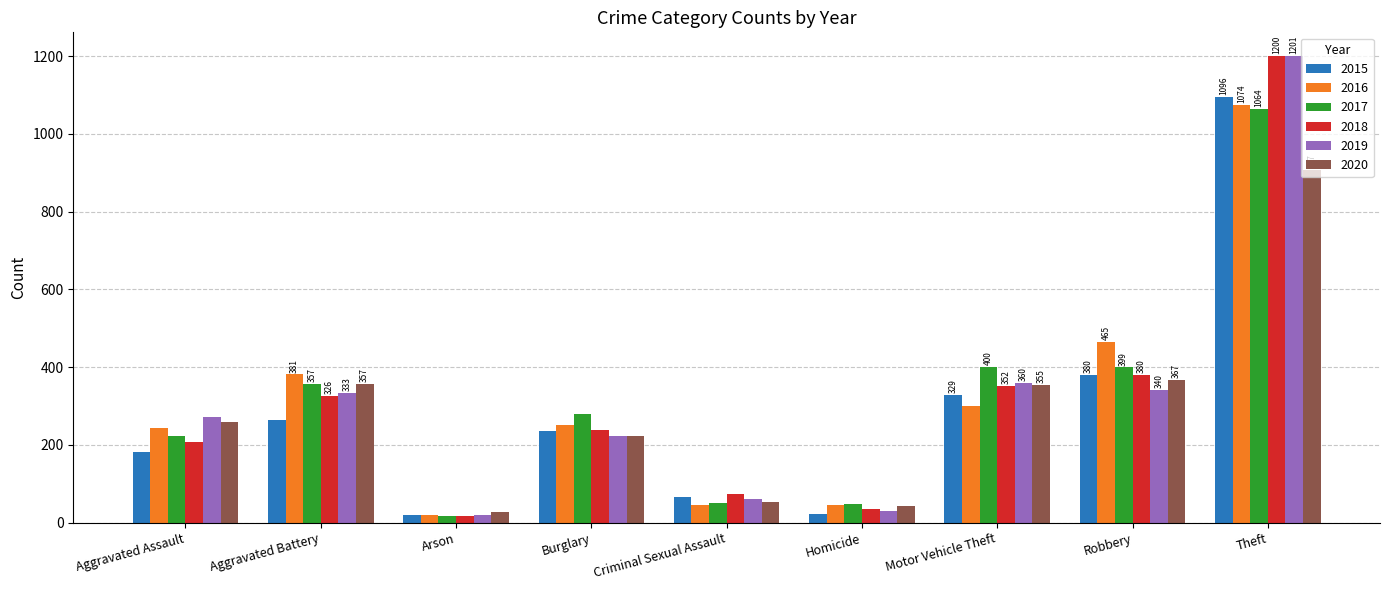

At which label is 2016 closest to 547?

Robbery